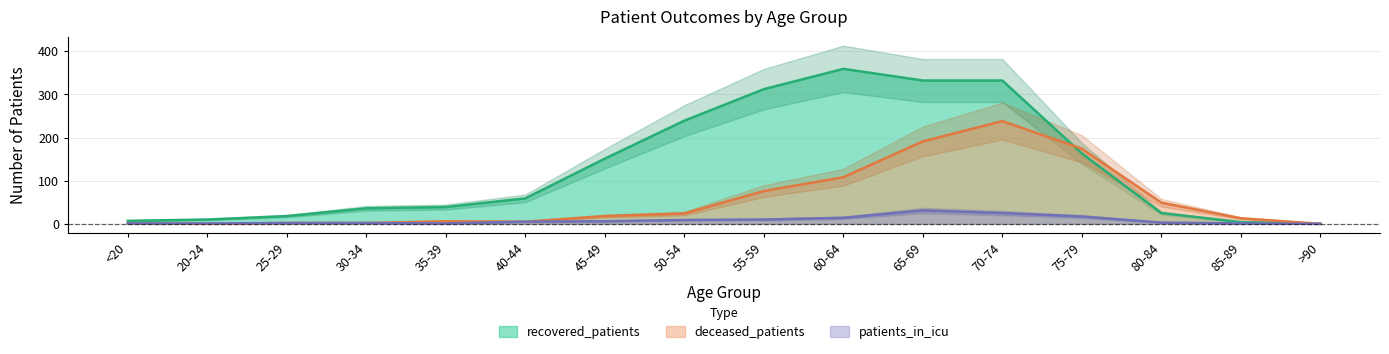

List the labels in order of recovered_patients value, smallest first.

>90, 85-89, <20, 20-24, 25-29, 80-84, 30-34, 35-39, 40-44, 45-49, 75-79, 50-54, 55-59, 65-69, 70-74, 60-64